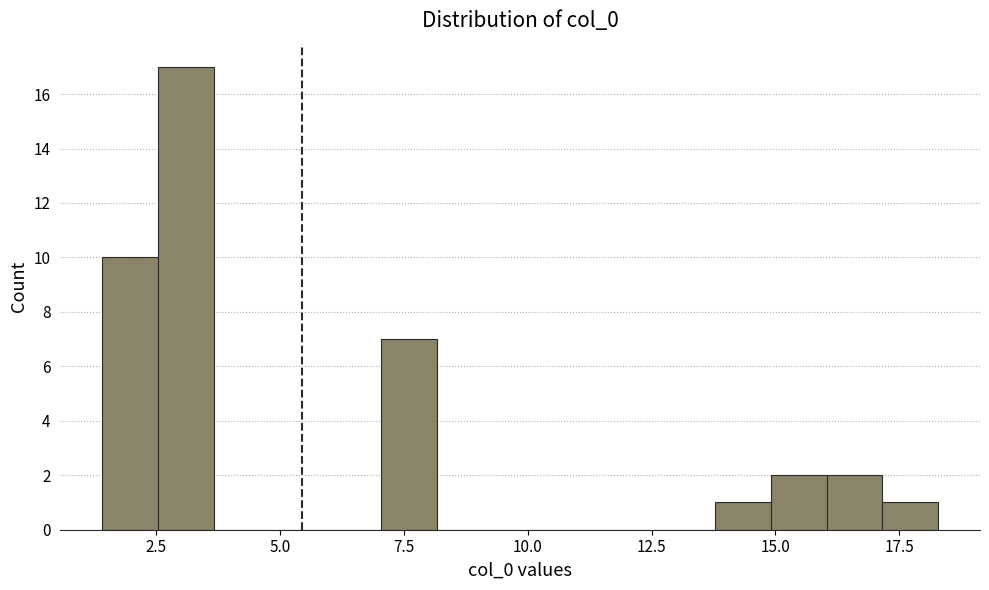

Around what value on the x-axis is the tallest bar? Give the approximate position of its centre, as read against the axis.

3.0